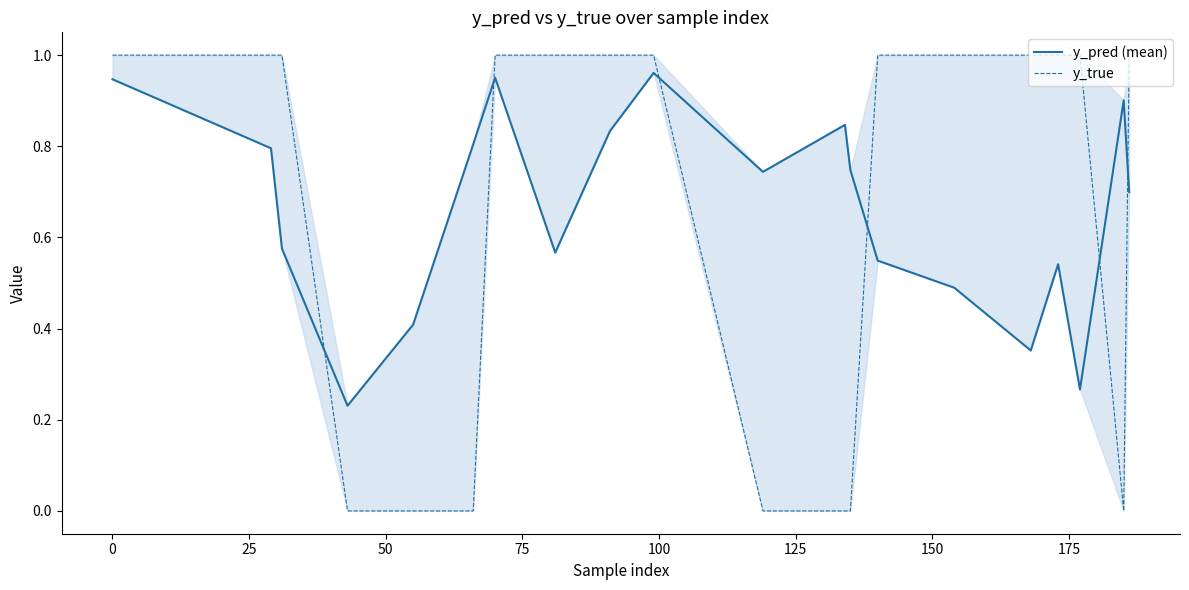

What is the maximum value shown in the chart?

1.0